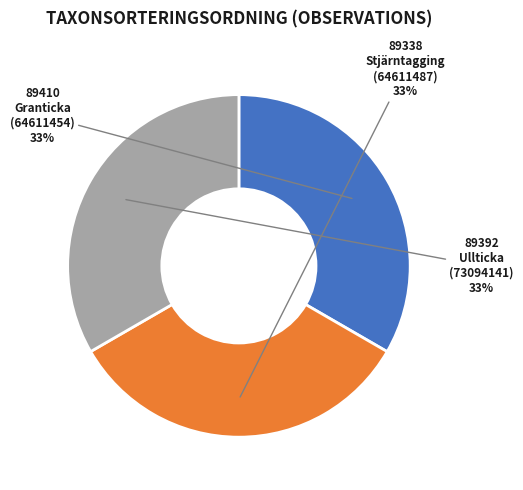

Count the number of slices in the pie.

3